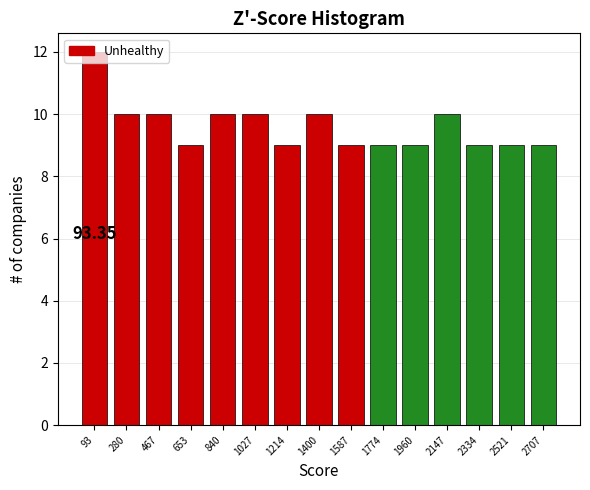

What is the sum of the values at 2707 and 1400?

19